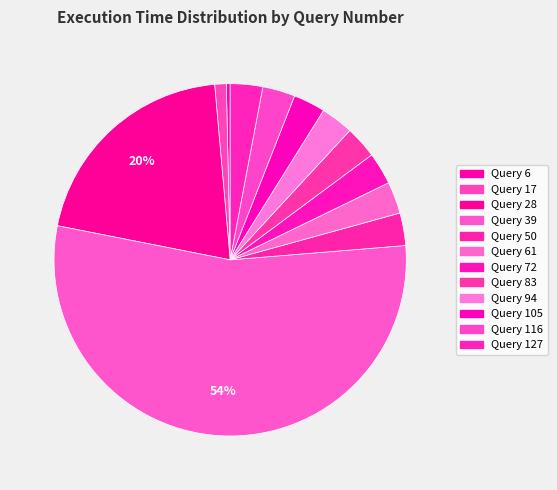

How many segments does this pie chart have?

12